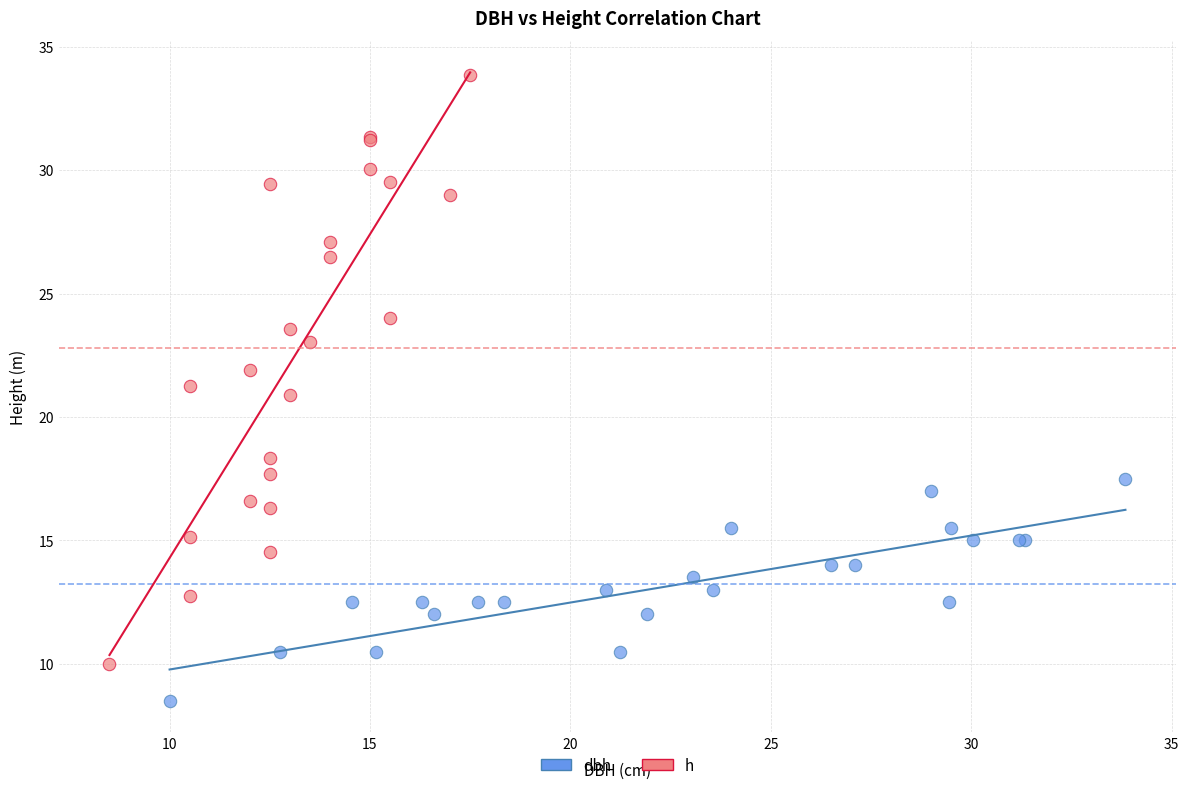

Which series contains the lowest Y value?

dbh